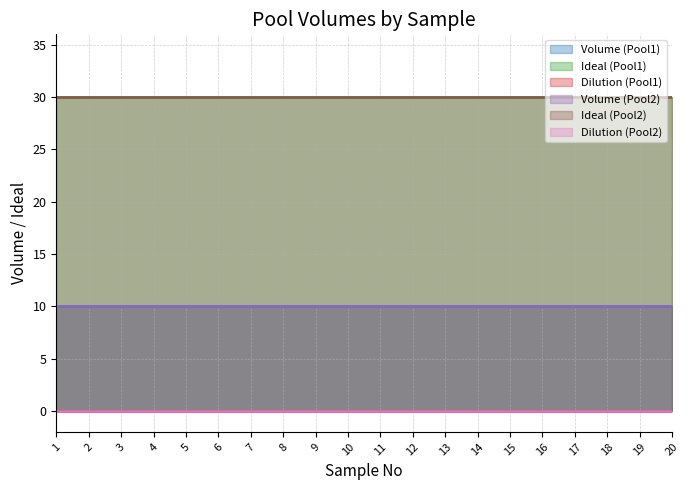

Does the chart display data point markers on the line(s)?

No